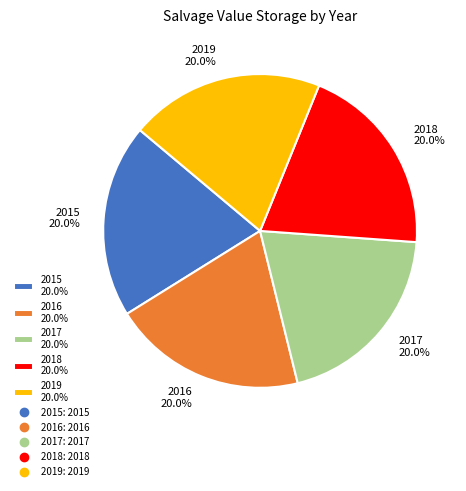

True or false: 2017 accounts for 20% of the total.

True